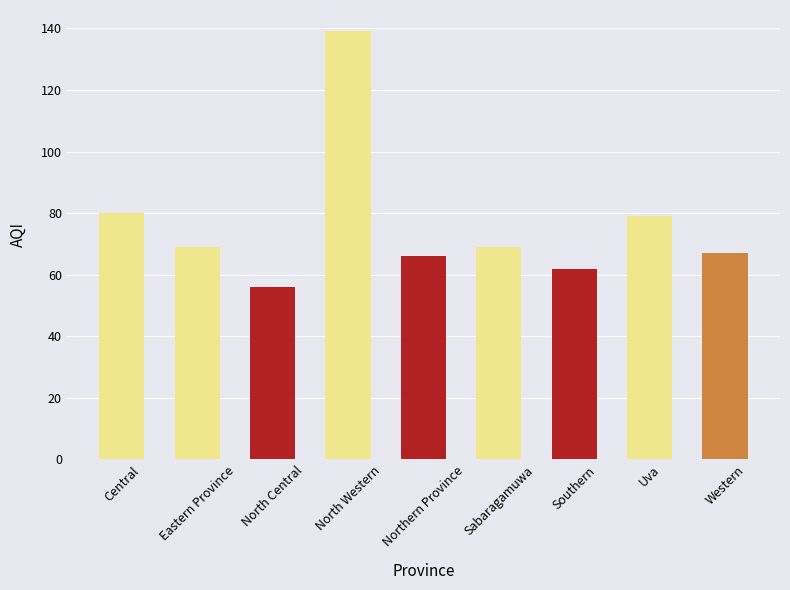

What is the greatest value displayed?

139